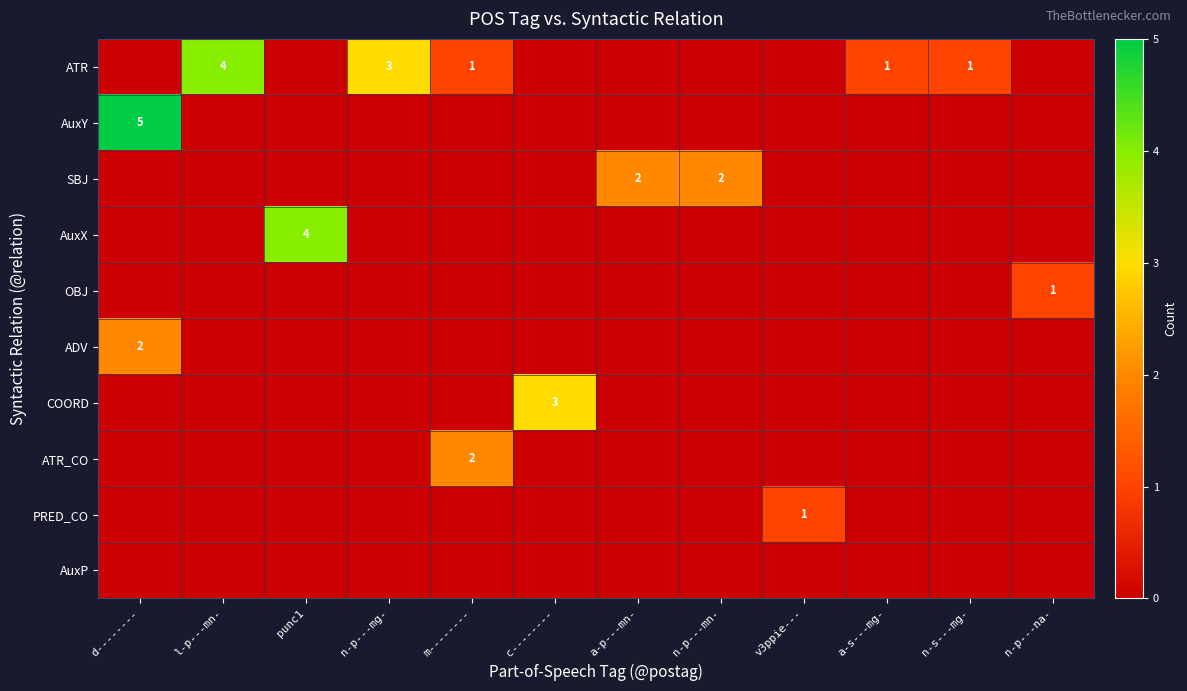

What is the spread (max minus min) of values at n-p---mg-?

3